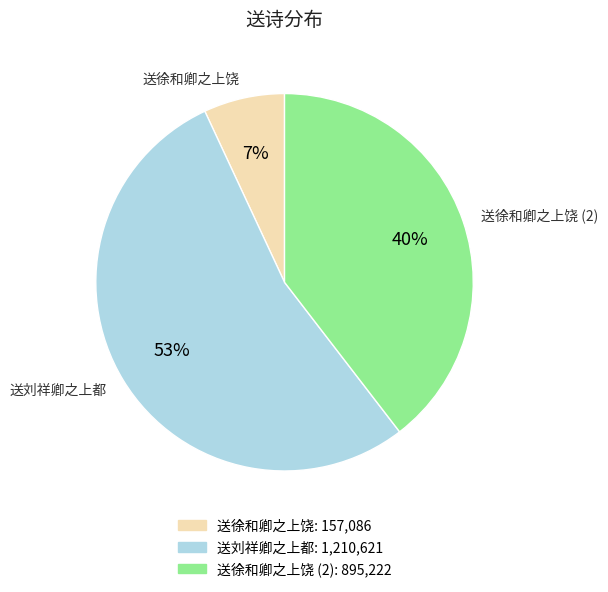

To the nearest percent, what is the combined percentage of 送徐和卿之上饶 (2) and 送徐和卿之上饶?

47%